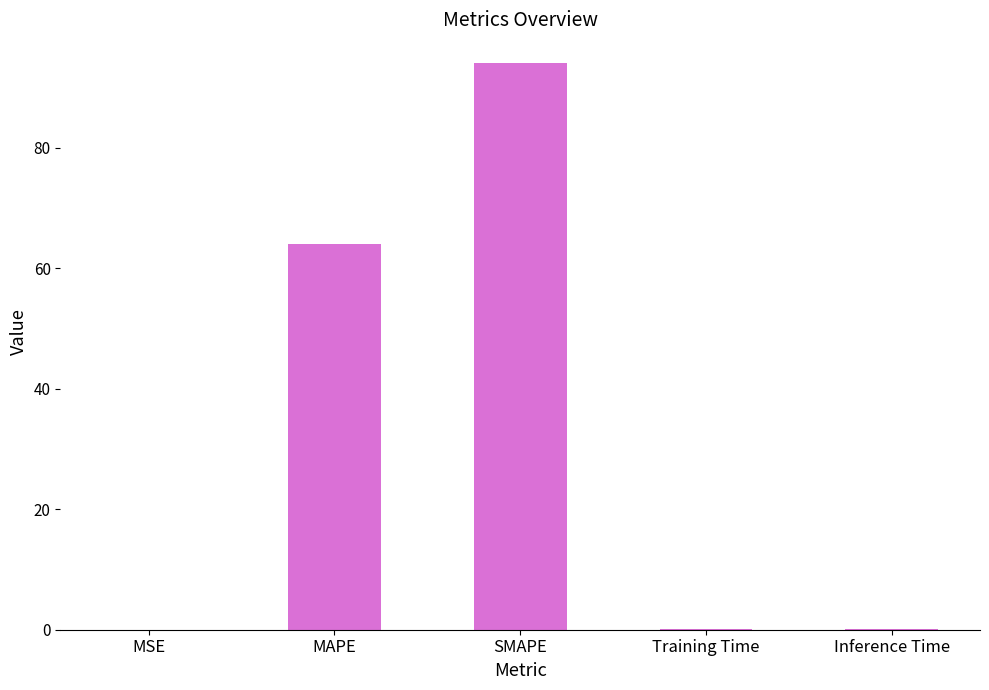

Is it true that the value at MAPE is 64.0?

True